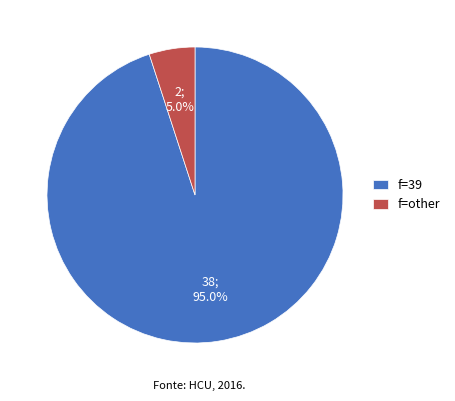

Which category has the biggest portion of the pie?

f=39